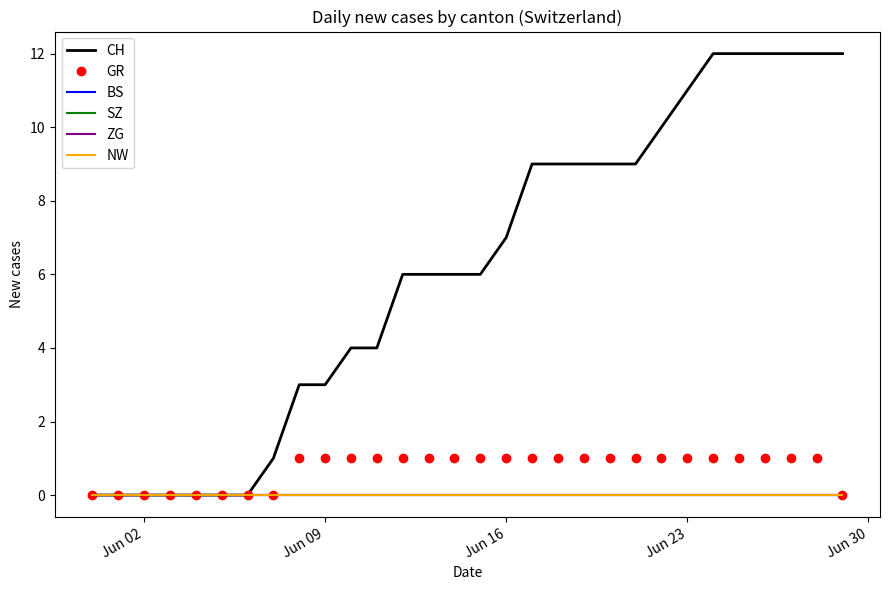

True or false: SZ and NW cross at least once.

False